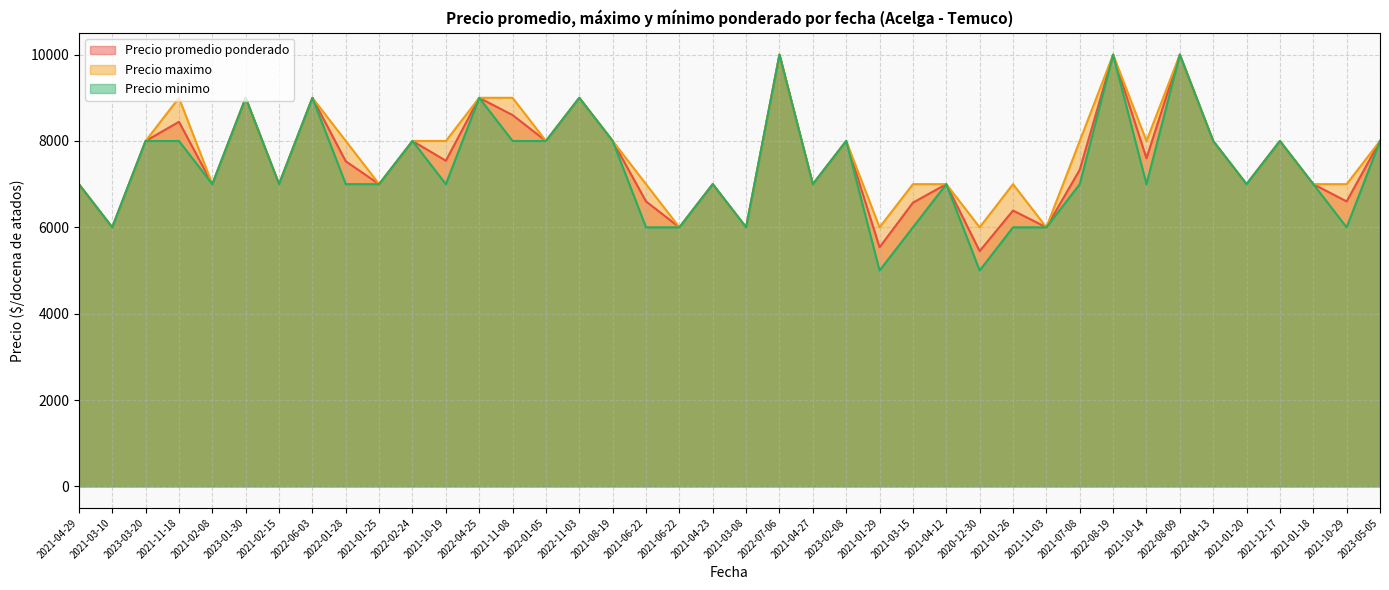

Reading left to right, transcribe all the data shown in this chart.

Precio promedio ponderado: 2021-04-29=7000	2021-03-10=6000	2023-03-20=8000	2021-11-18=8444	2021-02-08=7000	2023-01-30=9000	2021-02-15=7000	2022-06-03=9000	2022-01-28=7529	2021-01-25=7000	2022-02-24=8000	2021-10-19=7542	2022-04-25=9000	2021-11-08=8600	2022-01-05=8000	2022-11-03=9000	2021-08-19=8000	2021-06-22=6600	2021-06-22=6000	2021-04-23=7000	2021-03-08=6000	2022-07-06=10000	2021-04-27=7000	2023-02-08=8000	2021-01-29=5538	2021-03-15=6571	2021-04-12=7000	2020-12-30=5448	2021-01-26=6389	2021-11-03=6000	2021-07-08=7333	2022-08-19=10000	2021-10-14=7600	2022-08-09=10000	2022-04-13=8000	2021-01-20=7000	2021-12-17=8000	2021-01-18=7000	2021-10-29=6600	2023-05-05=8000
Precio maximo: 2021-04-29=7000	2021-03-10=6000	2023-03-20=8000	2021-11-18=9000	2021-02-08=7000	2023-01-30=9000	2021-02-15=7000	2022-06-03=9000	2022-01-28=8000	2021-01-25=7000	2022-02-24=8000	2021-10-19=8000	2022-04-25=9000	2021-11-08=9000	2022-01-05=8000	2022-11-03=9000	2021-08-19=8000	2021-06-22=7000	2021-06-22=6000	2021-04-23=7000	2021-03-08=6000	2022-07-06=10000	2021-04-27=7000	2023-02-08=8000	2021-01-29=6000	2021-03-15=7000	2021-04-12=7000	2020-12-30=6000	2021-01-26=7000	2021-11-03=6000	2021-07-08=8000	2022-08-19=10000	2021-10-14=8000	2022-08-09=10000	2022-04-13=8000	2021-01-20=7000	2021-12-17=8000	2021-01-18=7000	2021-10-29=7000	2023-05-05=8000
Precio minimo: 2021-04-29=7000	2021-03-10=6000	2023-03-20=8000	2021-11-18=8000	2021-02-08=7000	2023-01-30=9000	2021-02-15=7000	2022-06-03=9000	2022-01-28=7000	2021-01-25=7000	2022-02-24=8000	2021-10-19=7000	2022-04-25=9000	2021-11-08=8000	2022-01-05=8000	2022-11-03=9000	2021-08-19=8000	2021-06-22=6000	2021-06-22=6000	2021-04-23=7000	2021-03-08=6000	2022-07-06=10000	2021-04-27=7000	2023-02-08=8000	2021-01-29=5000	2021-03-15=6000	2021-04-12=7000	2020-12-30=5000	2021-01-26=6000	2021-11-03=6000	2021-07-08=7000	2022-08-19=10000	2021-10-14=7000	2022-08-09=10000	2022-04-13=8000	2021-01-20=7000	2021-12-17=8000	2021-01-18=7000	2021-10-29=6000	2023-05-05=8000